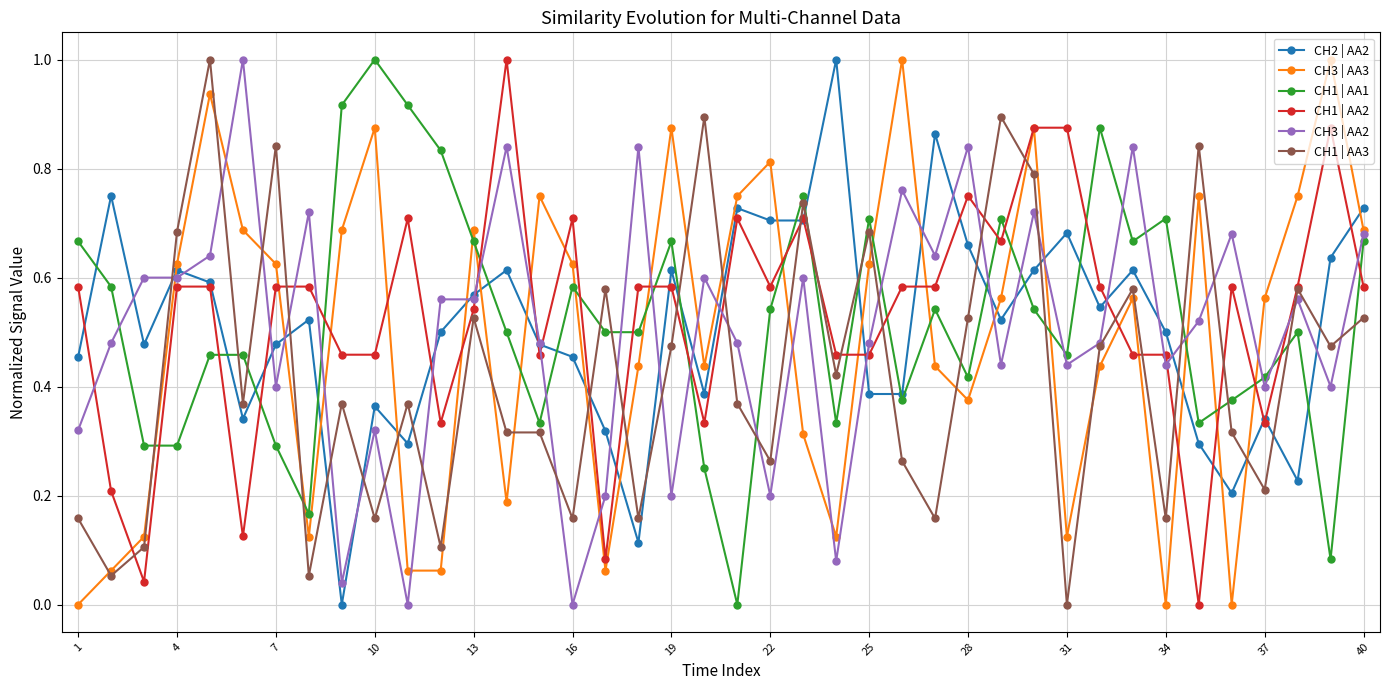

Which series ends up on top after the final intersection of CH1 | AA2 and CH3 | AA2?

CH3 | AA2